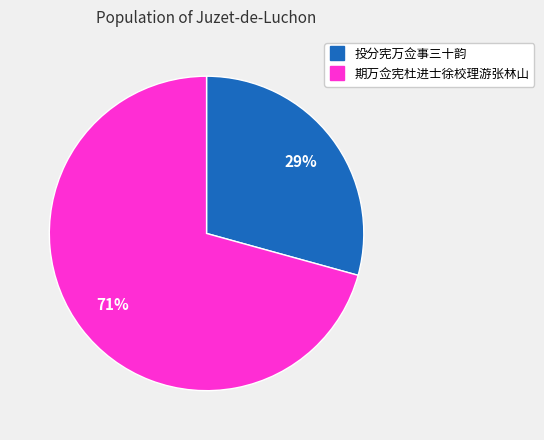

What is the smallest slice in the pie chart?

投分宪万佥事三十韵